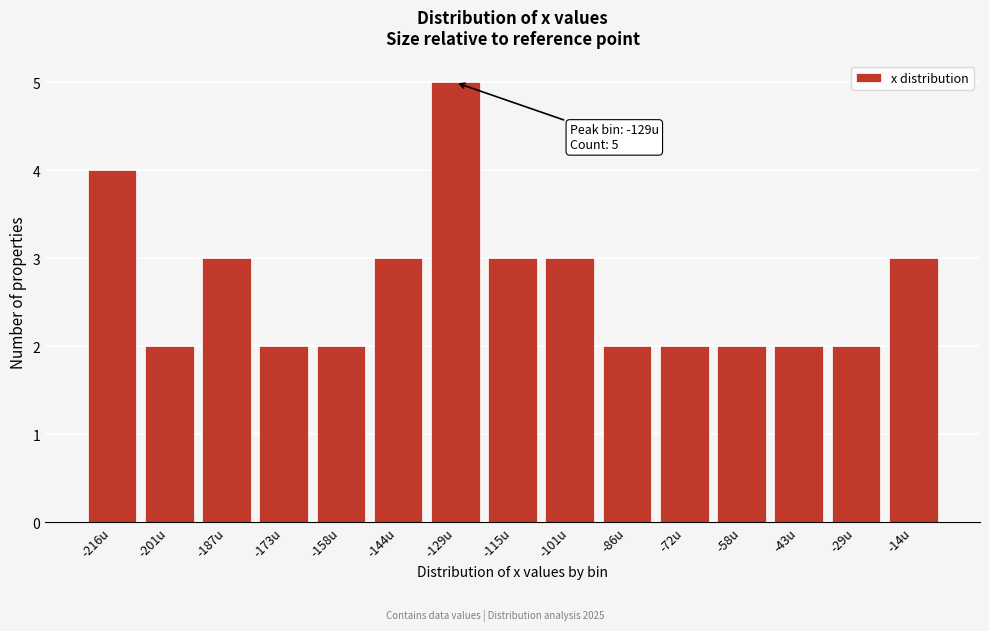

Reading left to right, transcribe all the data shown in this chart.

4	2	3	2	2	3	5	3	3	2	2	2	2	2	3